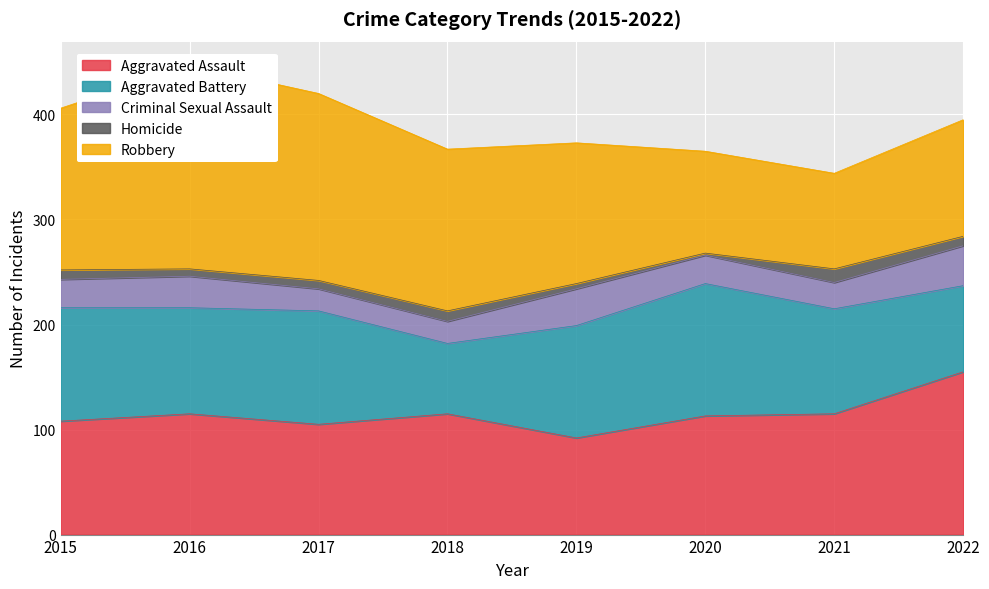

How many interior local peaks does the Homicide series have?

2